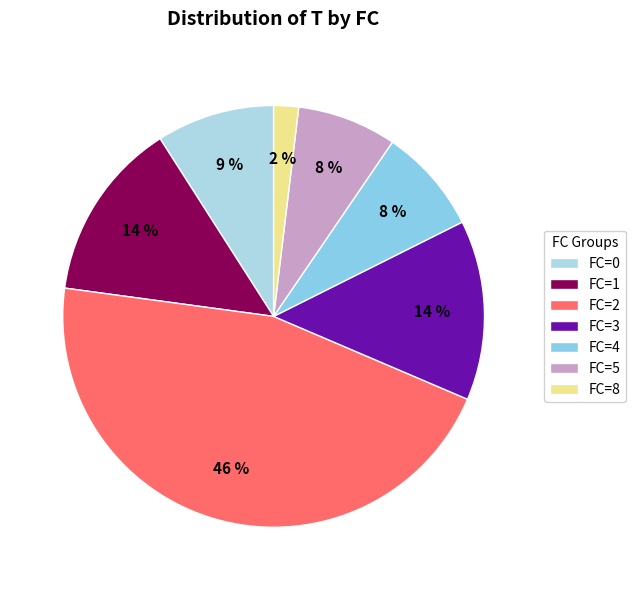

Is there any slice that represents more than half of the pie?

No